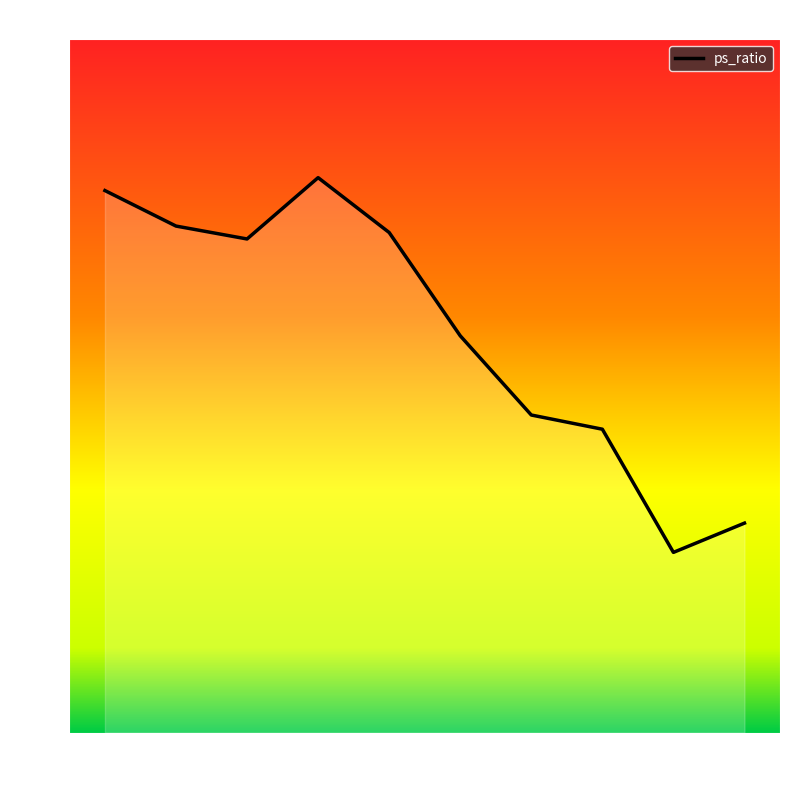

What is the greatest value displayed?

1.7